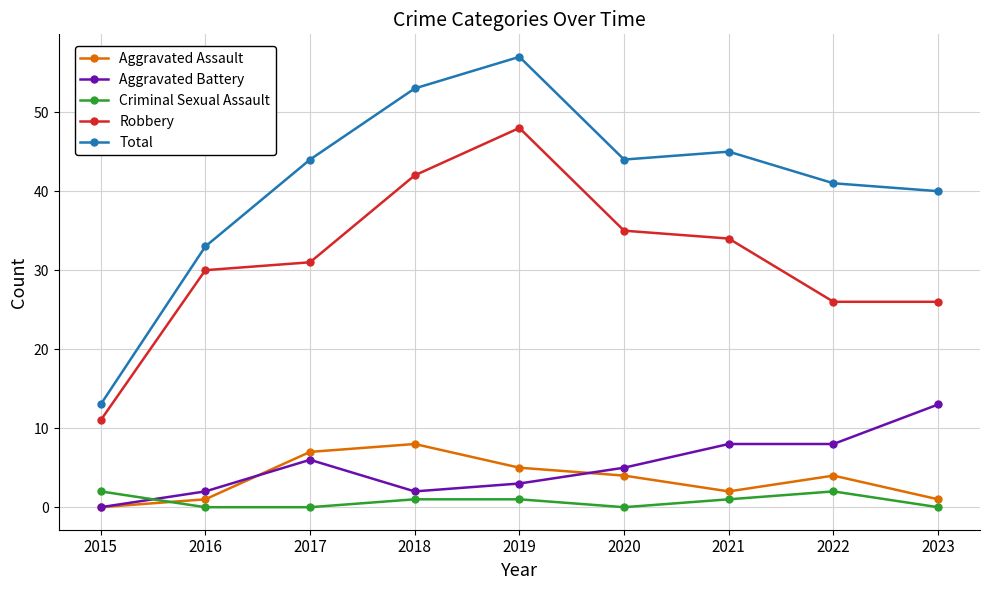

Which series has the largest total across all categories?

Total